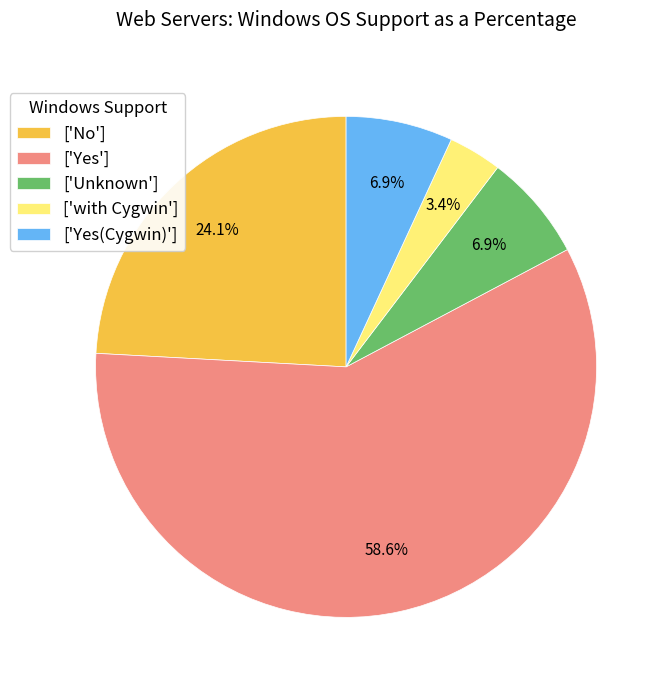

Count the number of slices in the pie.

5